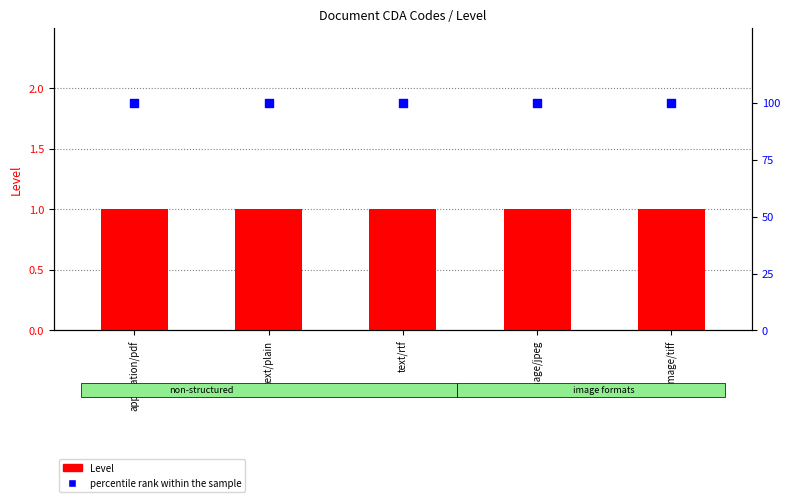

What is the total value across all series at application/pdf?

101